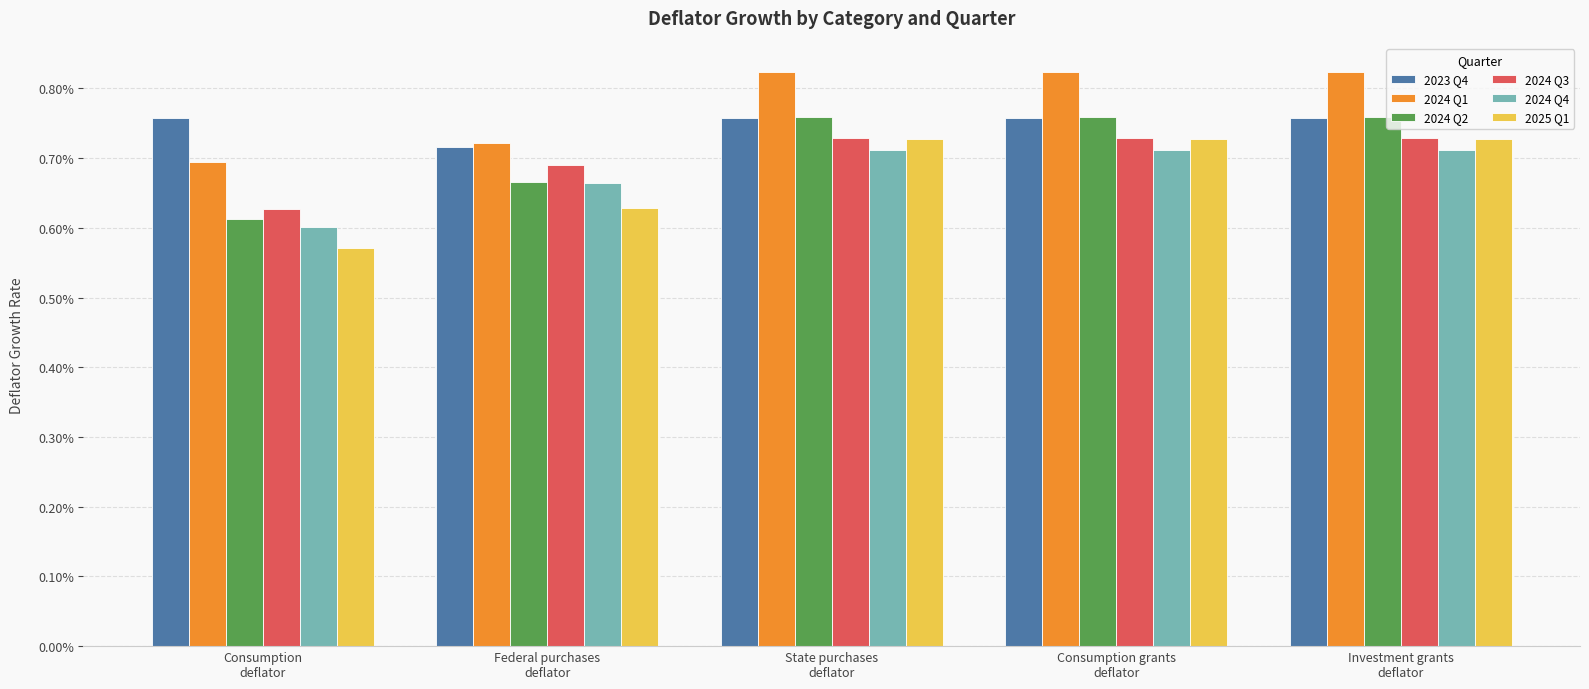

Are the bars horizontal?

No